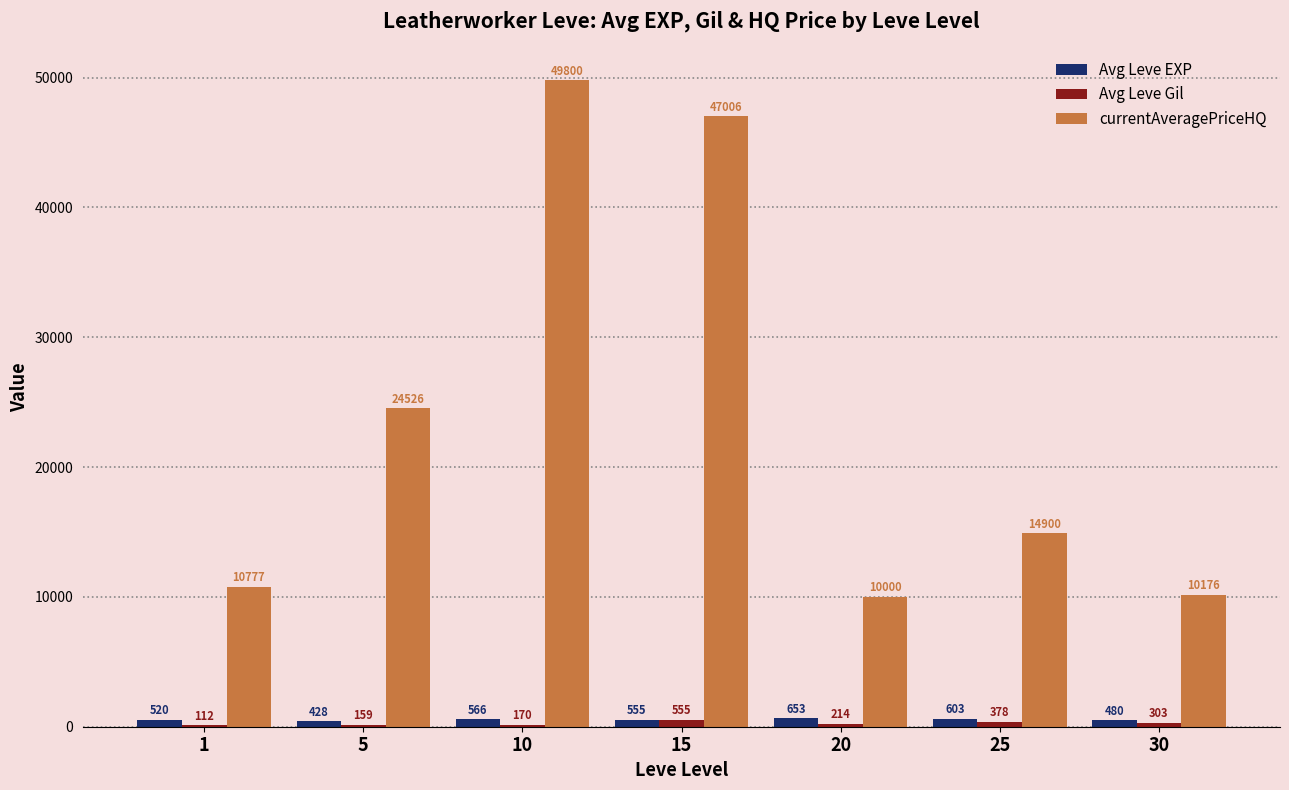

What is the greatest value displayed?

49800.0